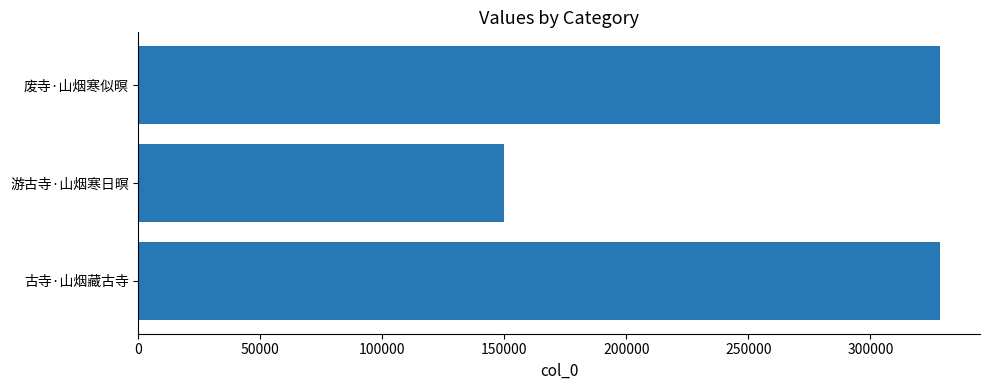

What is the difference between the maximum and minimum values?

178829